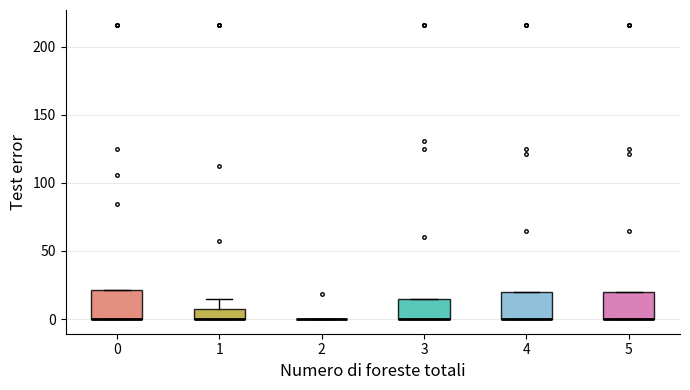

Where is the lower edge of the box at x = 4 on the y-axis? The values are not printed on the chart, so give them approximately, as read against the axis.

0